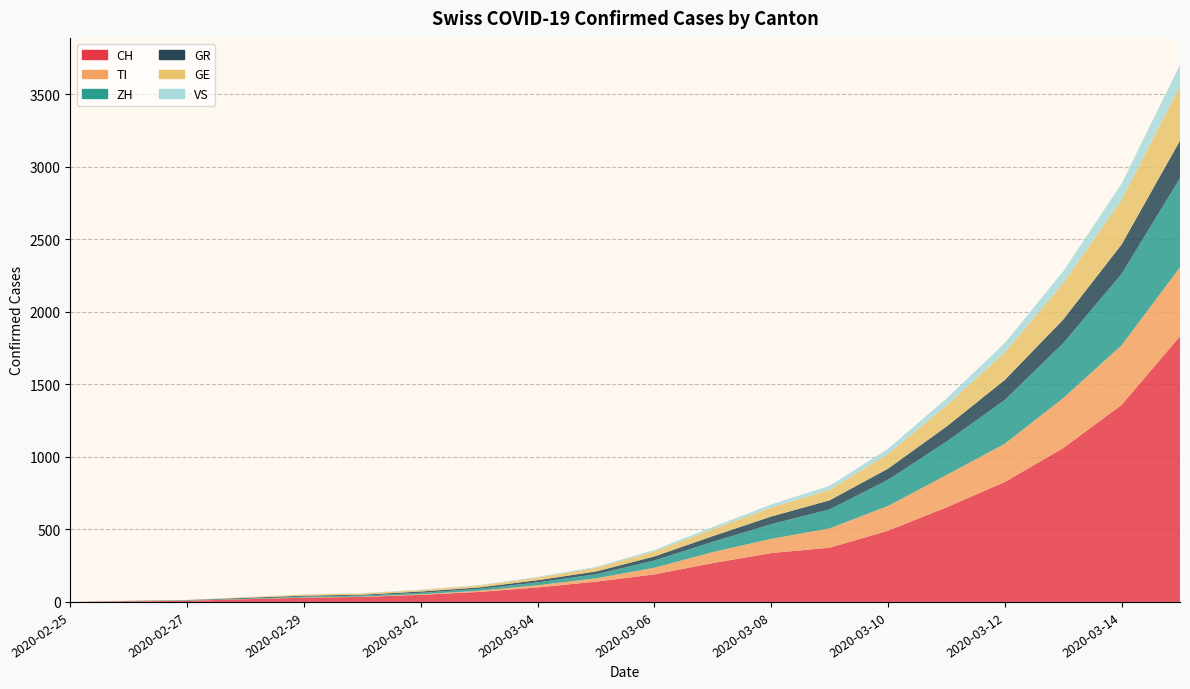

Reading right to left, transcribe all the data shown in this chart.

CH: 1832	1359	1061	827	652	491	374	337	268	190	140	100	69	49	35	29	19	8	4	0
TI: 476	411	344	264	223	171	133	98	76	46	23	15	8	4	2	2	1	1	1	0
ZH: 614	492	379	302	230	180	131	101	71	50	28	20	13	10	7	6	2	2	0	0
GR: 259	203	163	138	104	77	63	53	39	28	19	15	10	9	6	6	6	2	2	0
GE: 377	308	251	190	145	102	72	62	47	34	25	18	13	10	9	8	4	1	1	0
VS: 146	112	82	64	48	35	28	21	16	11	7	5	3	3	2	1	1	0	0	0